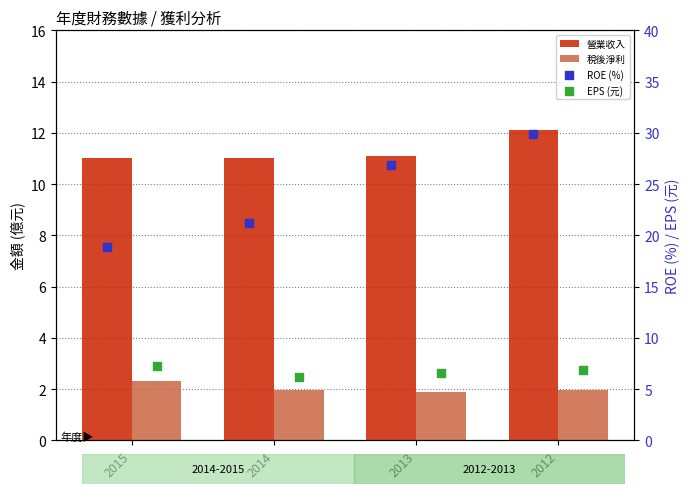

What are all the series names shown in the legend?

營業收入, 稅後淨利, ROE (%), EPS (元)